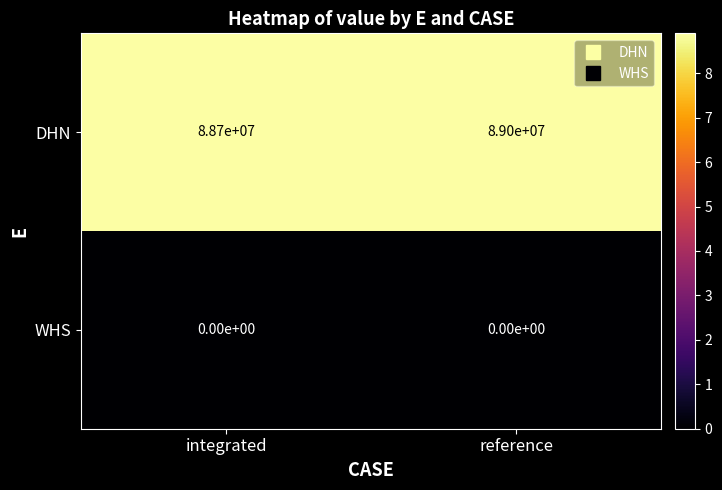

How many data points does each series have?

2